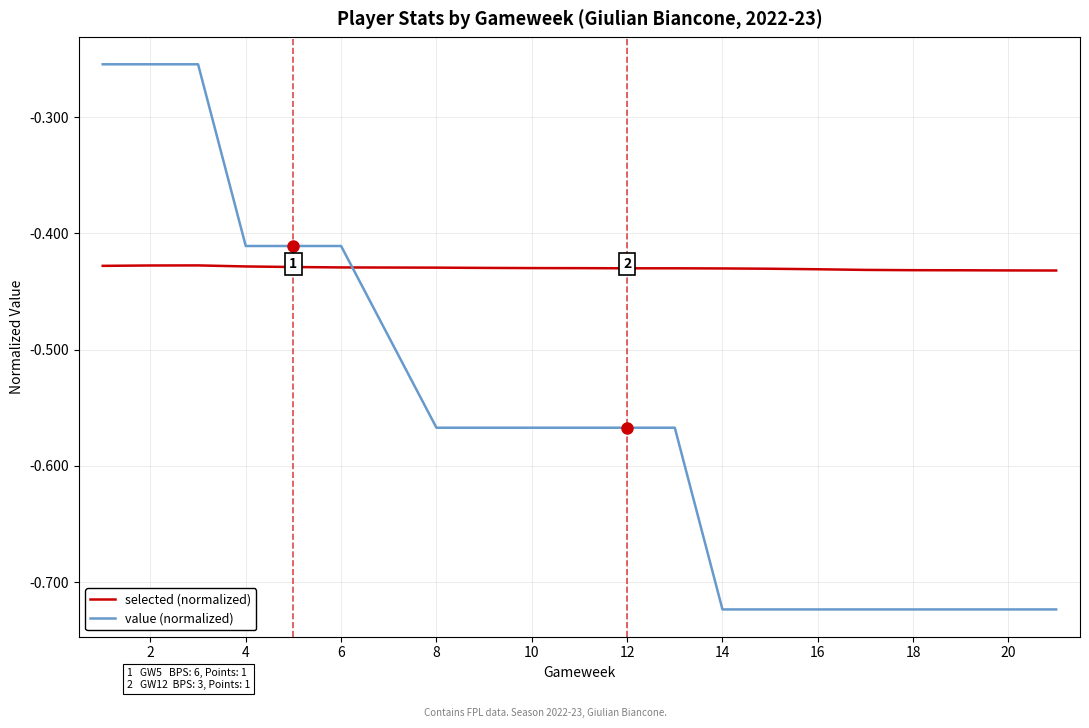

What is the difference between the maximum and minimum values in the value (normalized) series?

0.5